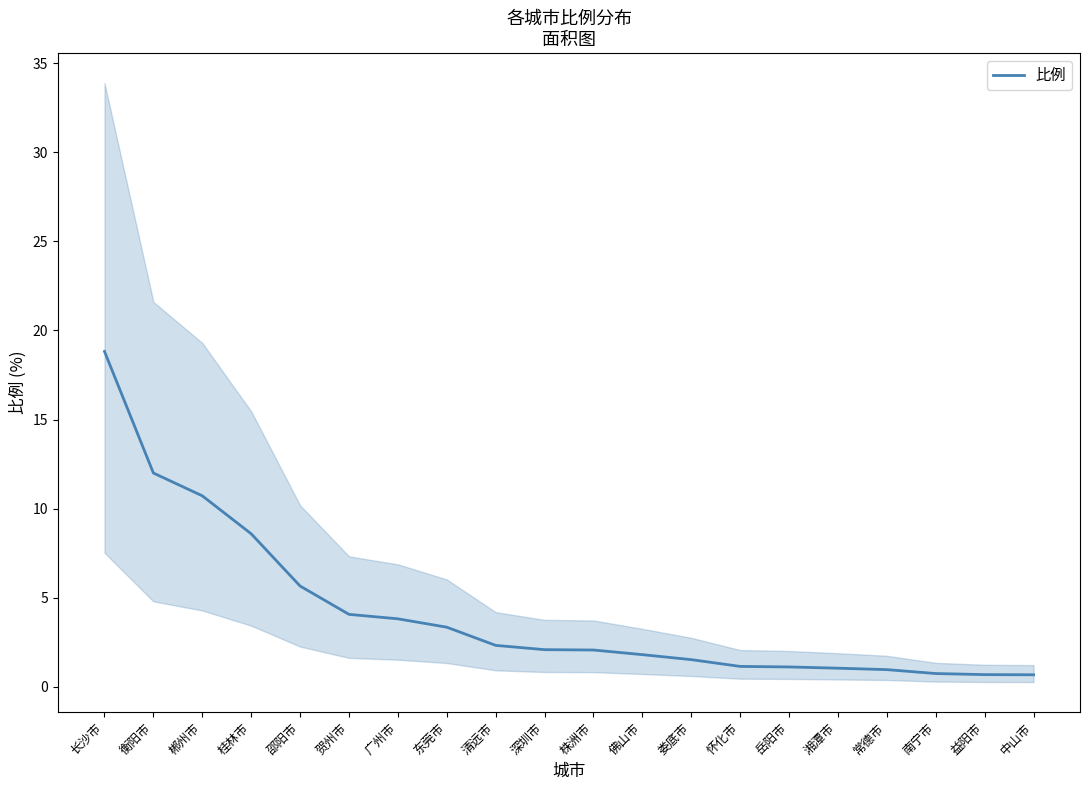

What is the difference between the second highest and minimum values?

11.3